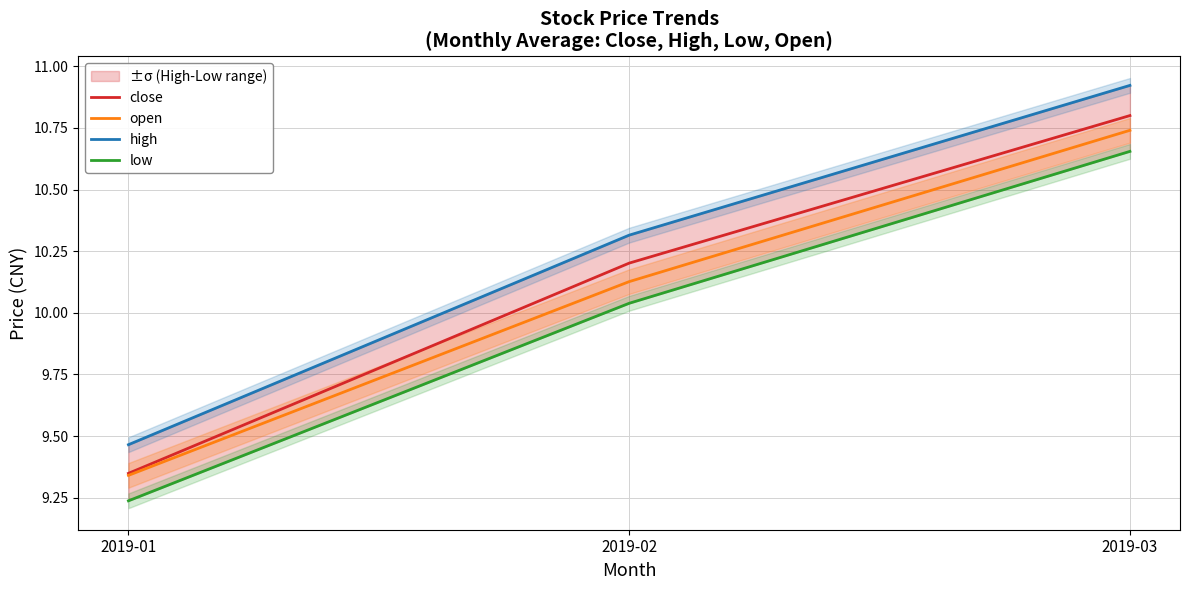

At how many categories does at least one series exceed 10?

2